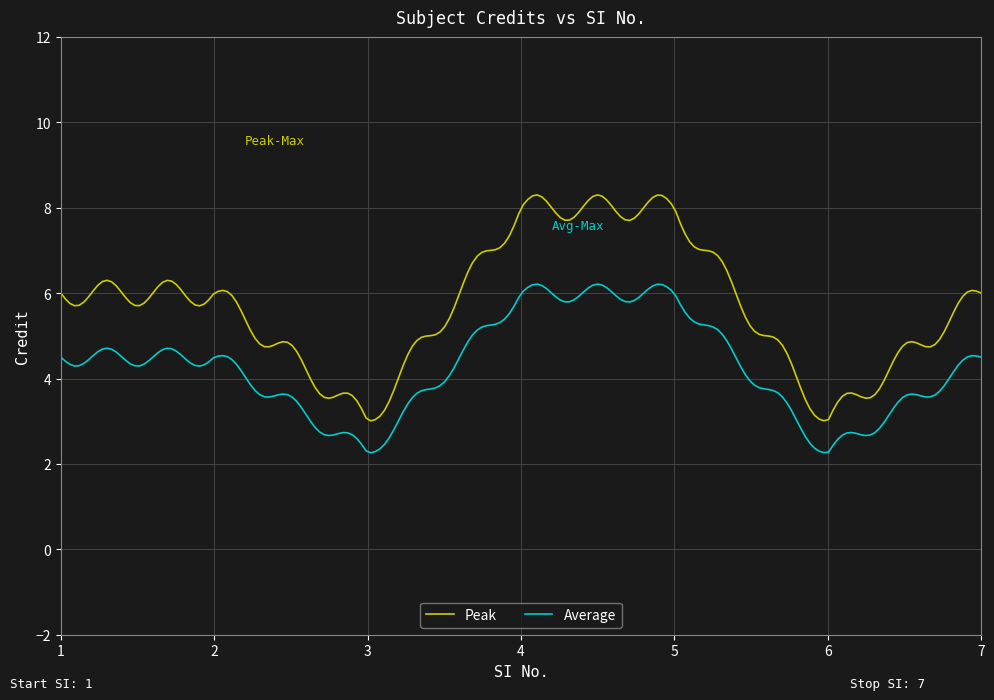

What is the minimum value shown in the chart?

2.3